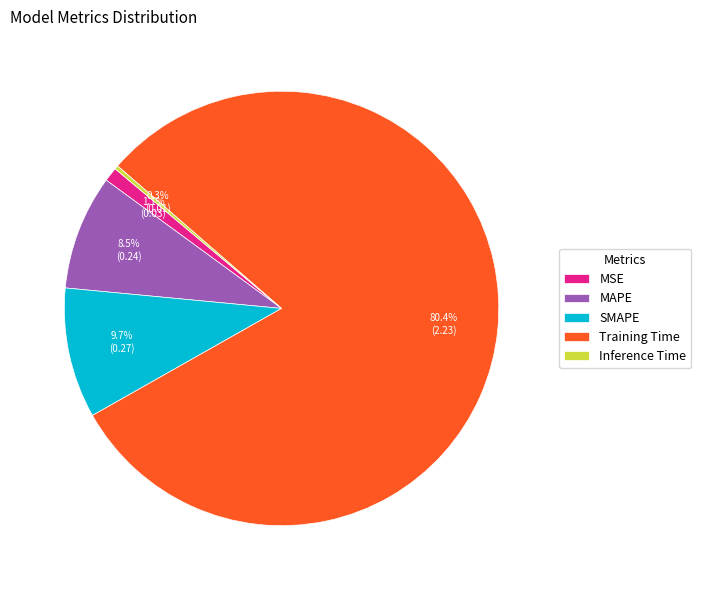

Do MSE and MAPE together represent more than half of the pie?

No